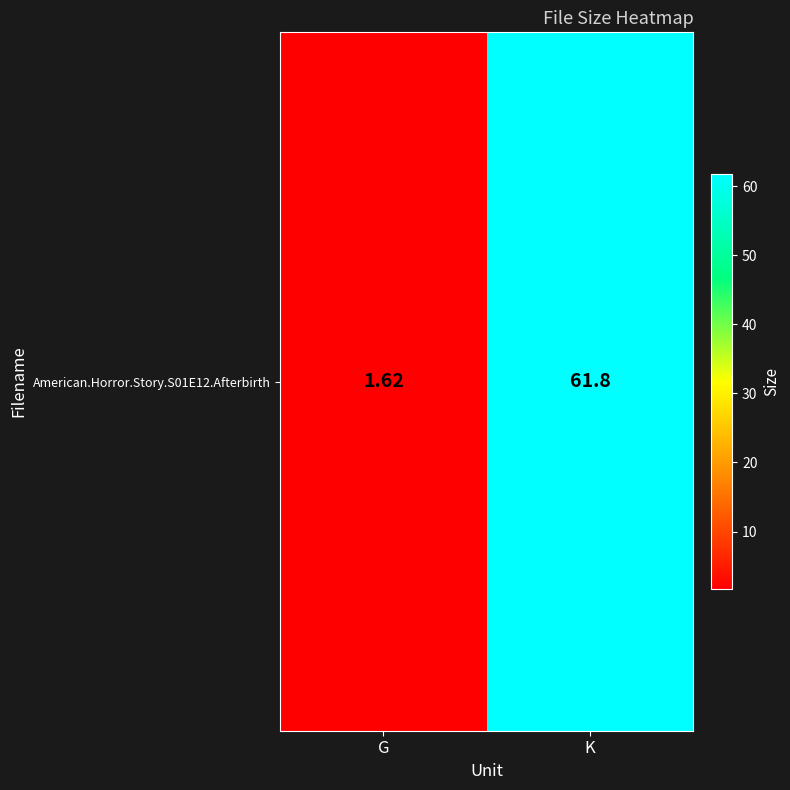

List the labels in order of value, largest first.

K, G